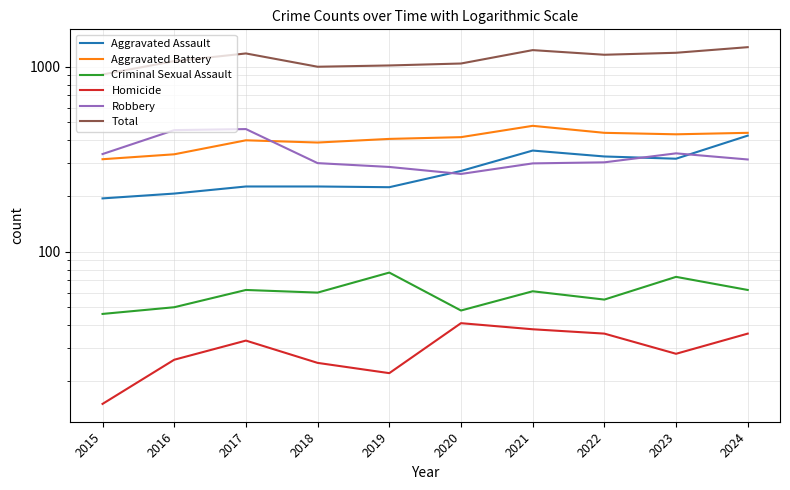

The value of Criminal Sexual Assault at 2016 is 23. True or false?

False